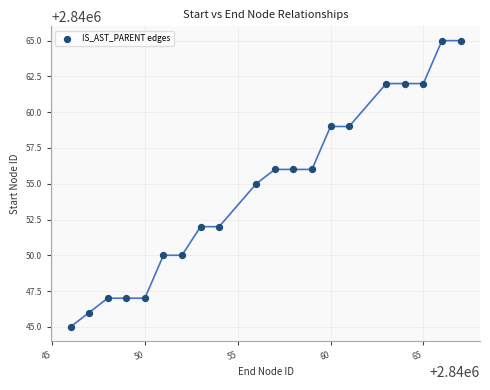

What is the range of X values (max minus min)?

21